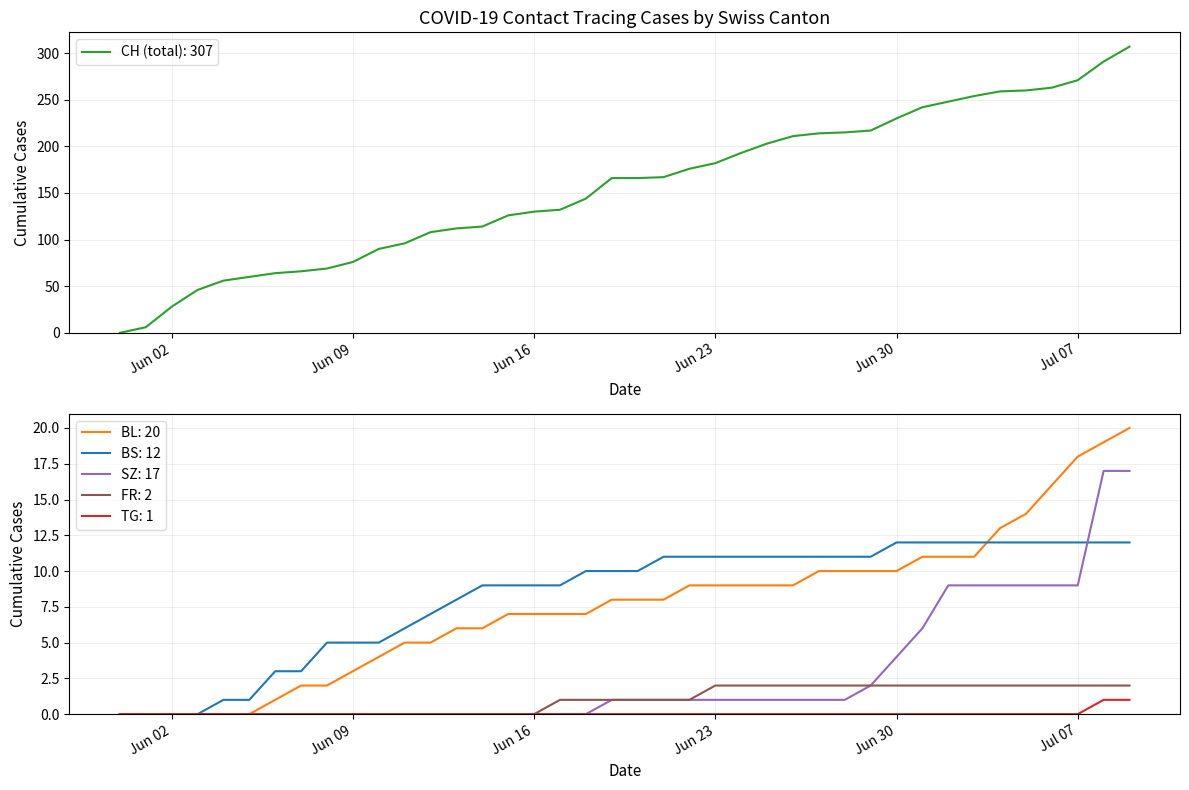

Rank the series by their maximum value, from highest to lowest.

CH, BL, SZ, BS, FR, TG